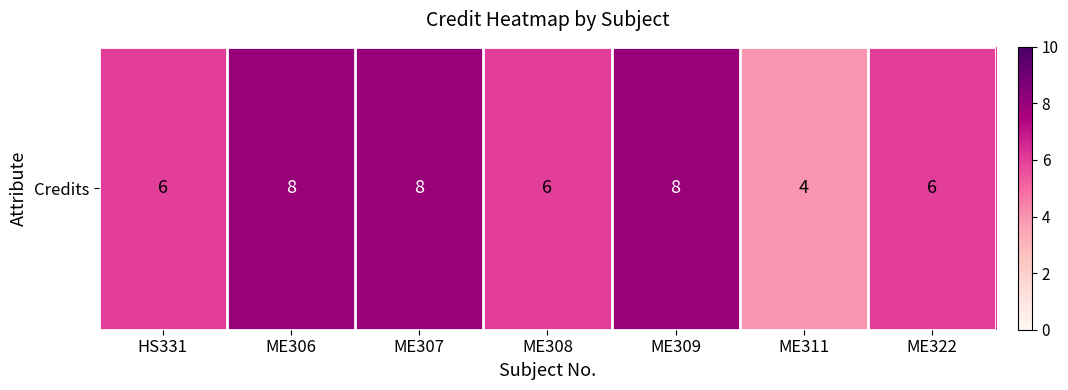

Rank the categories by value from lowest to highest.

ME311, HS331, ME308, ME322, ME306, ME307, ME309